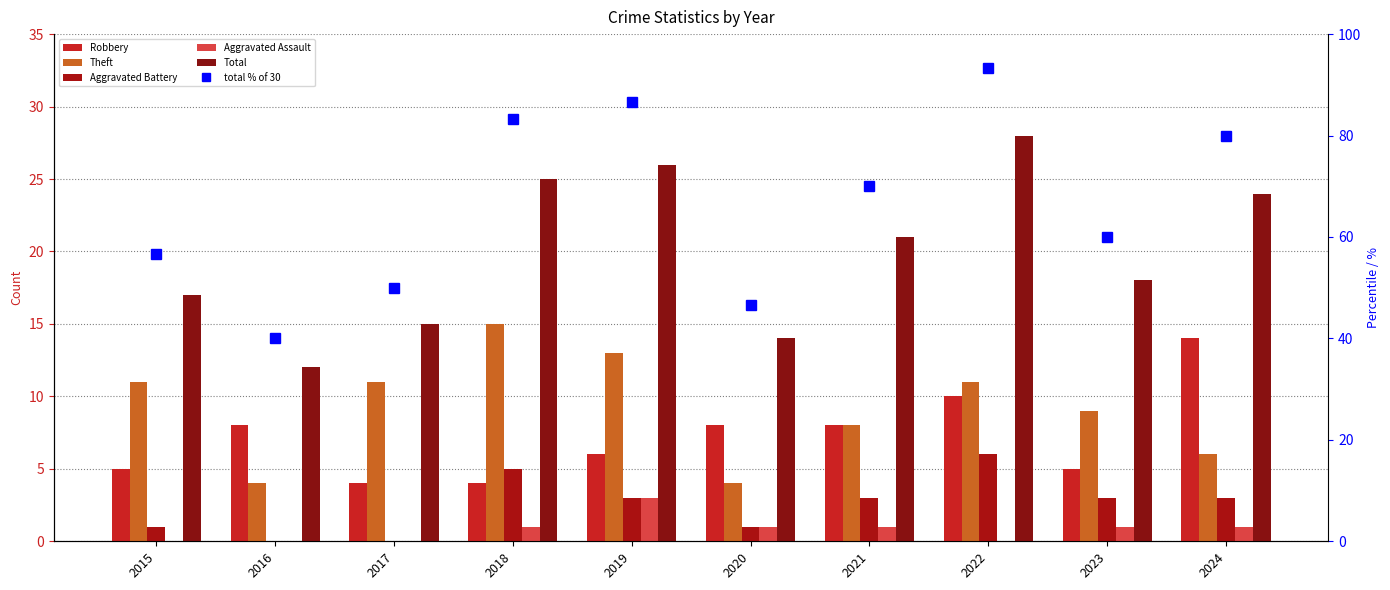

What is the total value across all series at 2021?

111.0